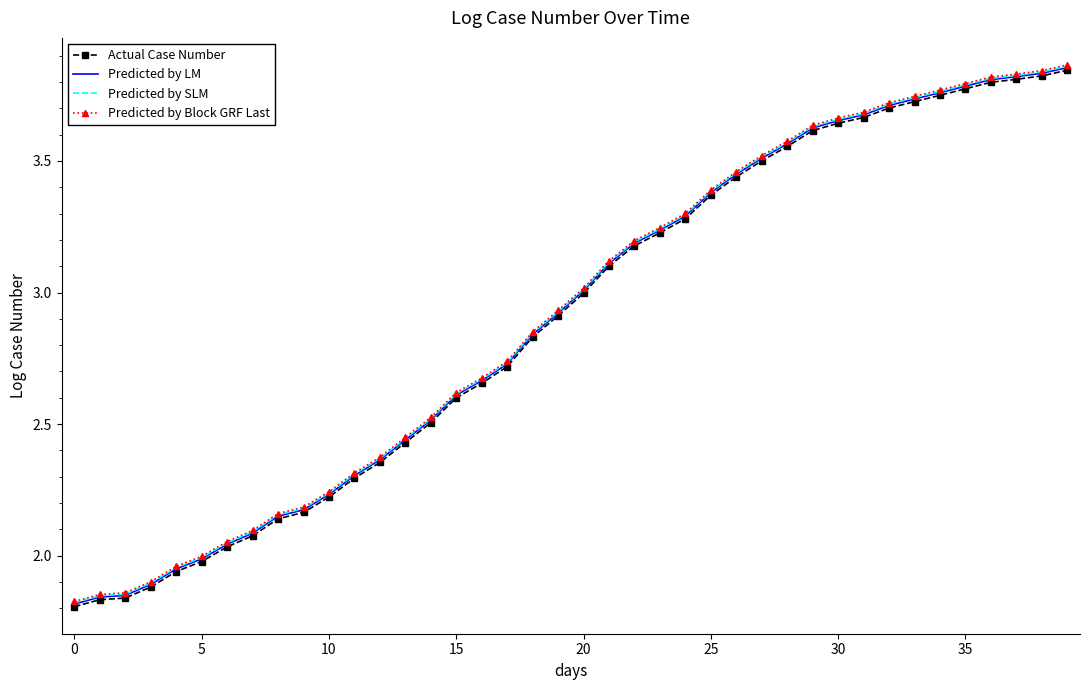

At how many categories does at least one series exceed 2?

34